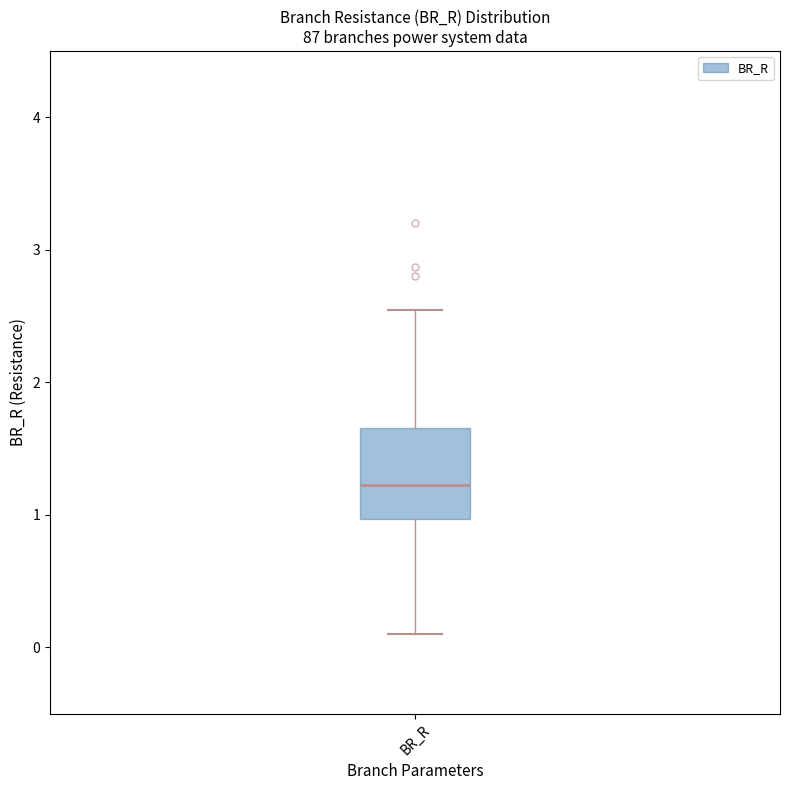

Transcribe this box plot: give where the median line is, the range the box spans, and where the two whiskers end, as read against the y-axis. The values are not printed on the chart, so give them approximately, as read against the axis.

median 1.2, box 1.0 to 1.7, whiskers 0.1 to 2.5